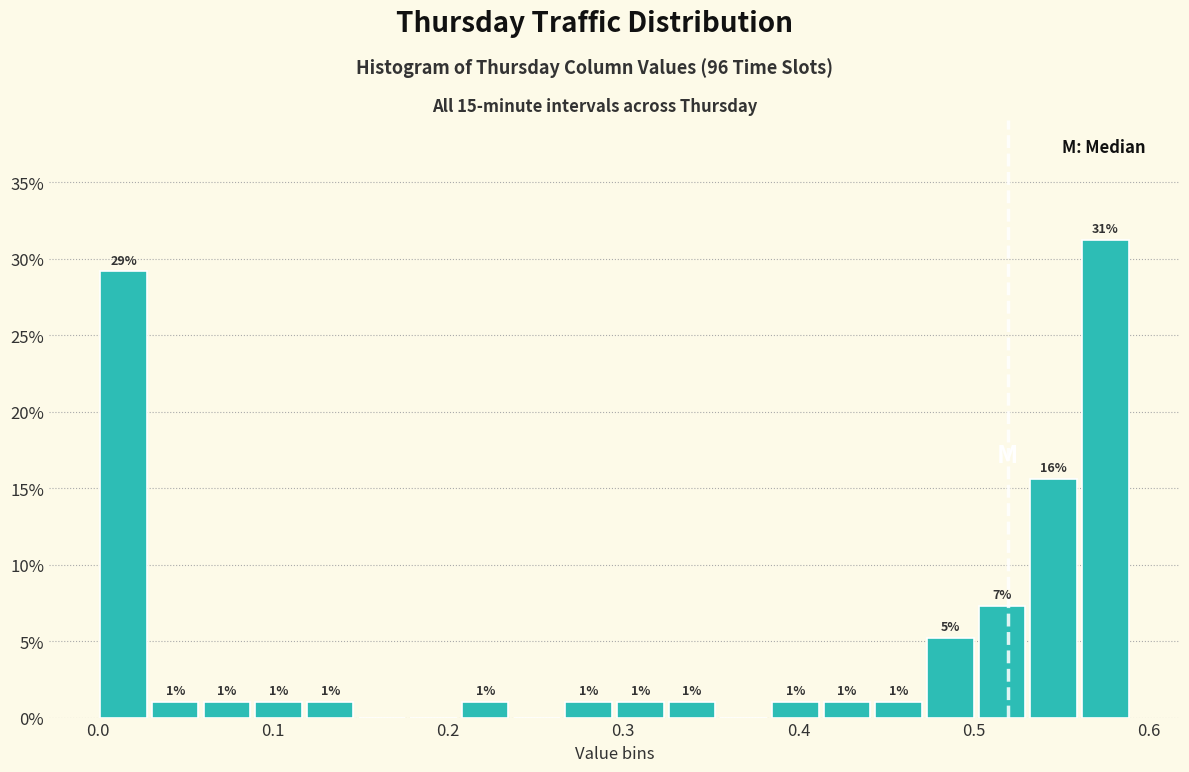

Around what value on the x-axis is the tallest bar? Give the approximate position of its centre, as read against the axis.

0.58